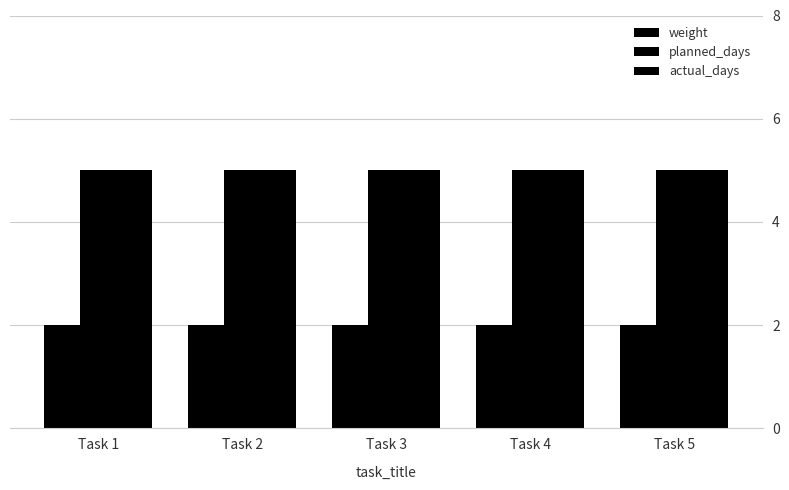

How many bars are there in each group?

3